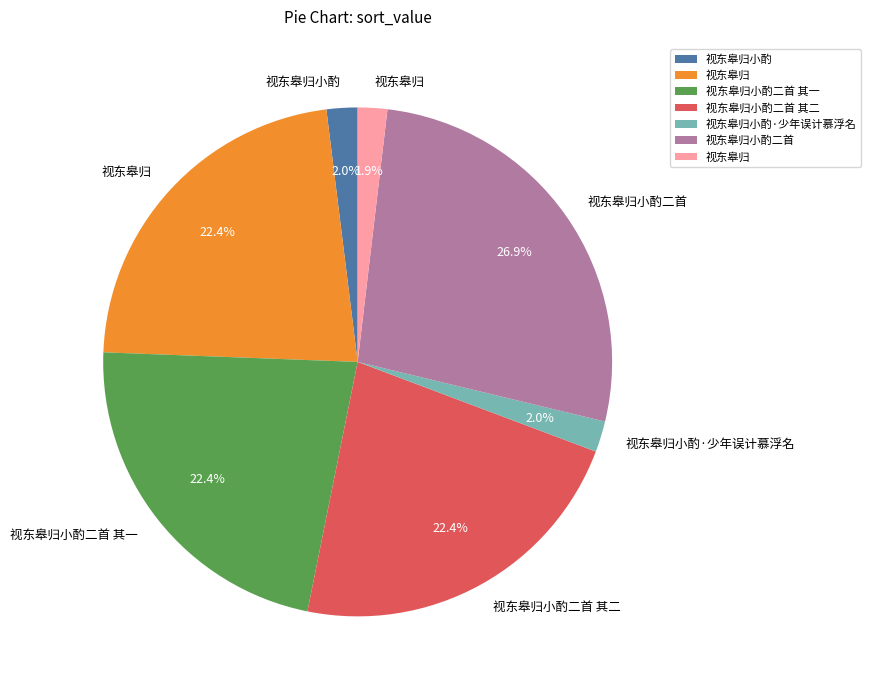

Is there a majority slice in this chart?

No